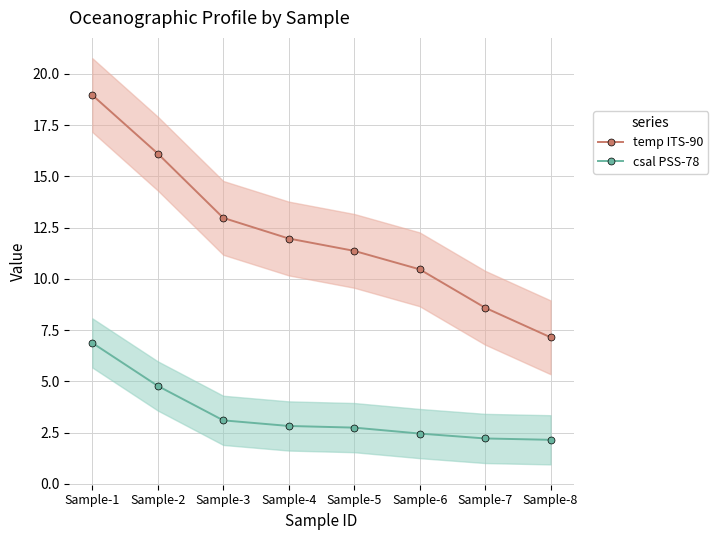

What is the difference between the maximum and minimum values in the csal PSS-78 series?

4.7